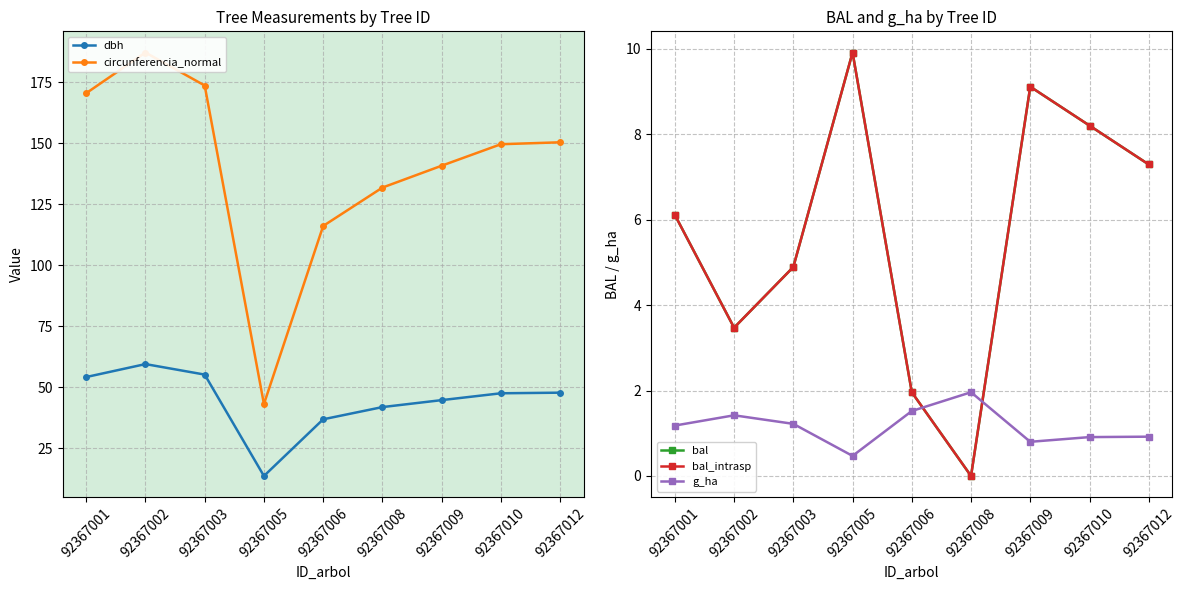

Which series has the largest range (max minus min)?

circunferencia_normal